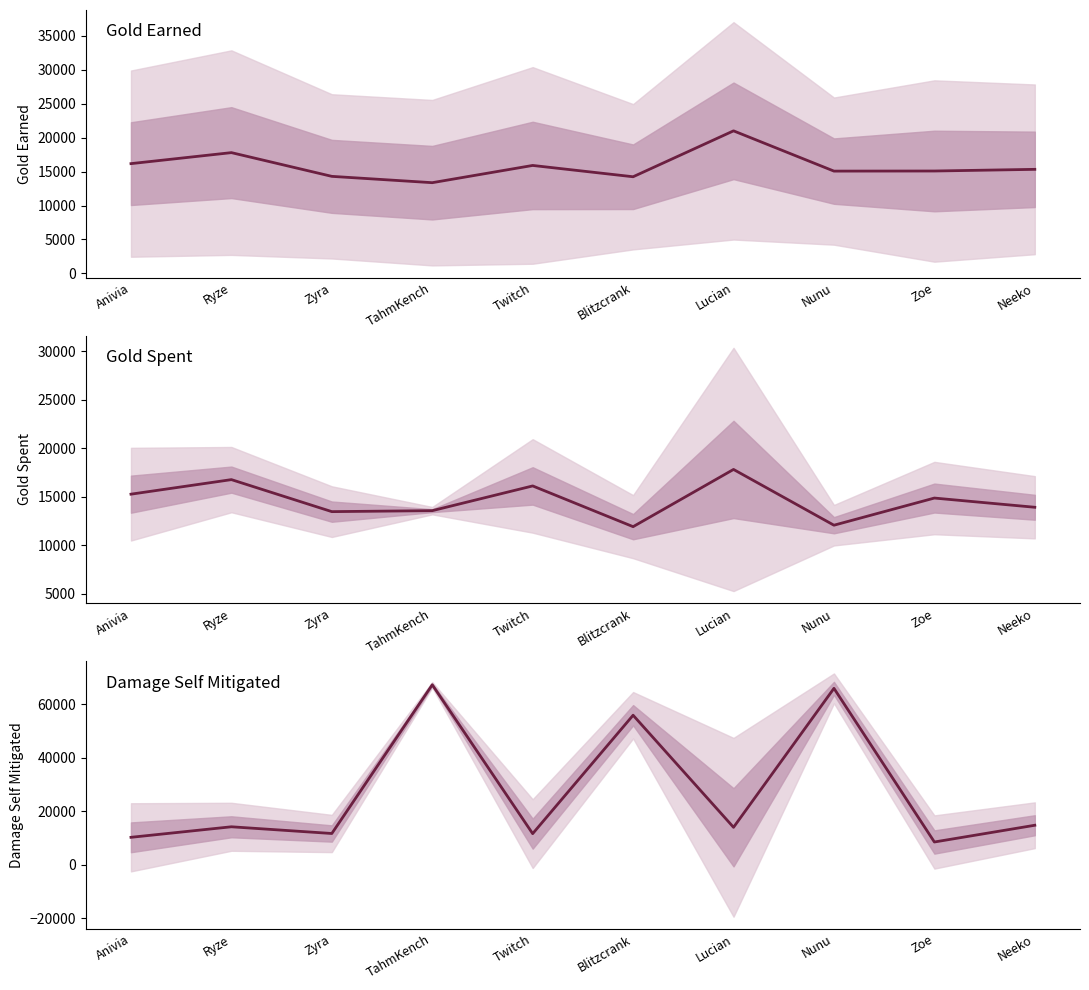

In goldSpent, how many points are higher than both neighbors (excluding endpoints)?

4